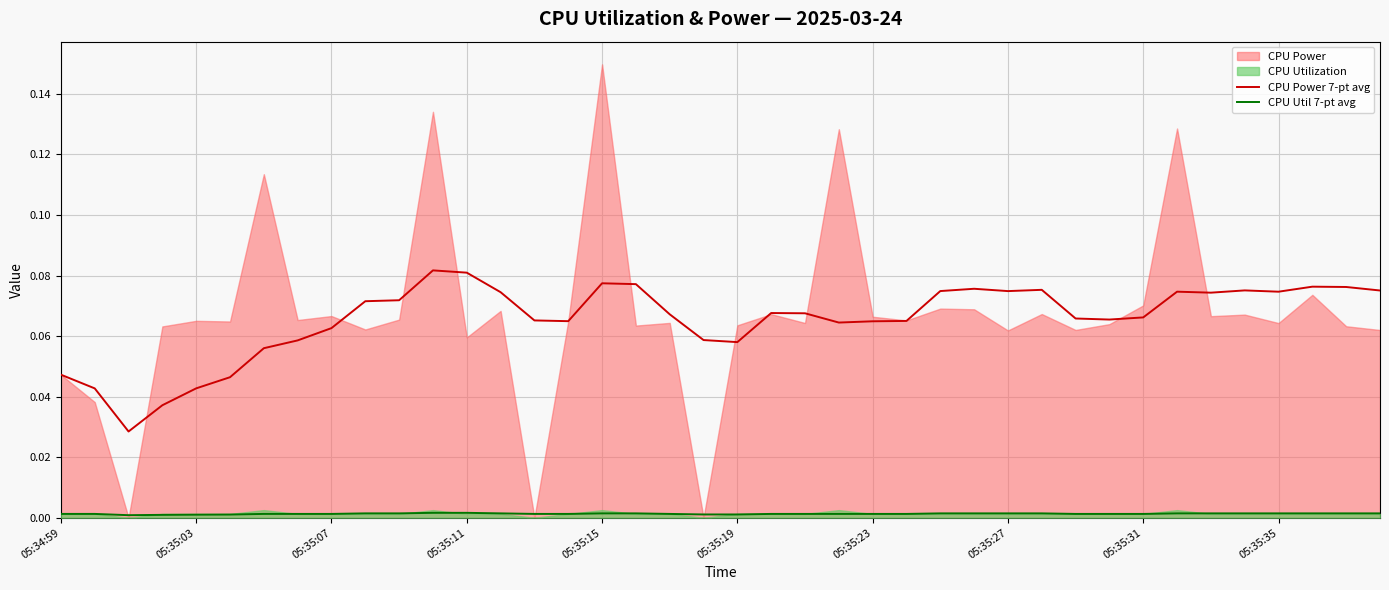

True or false: CPU Util 7-pt avg has a value of 0.0 at 05:35:31.

True